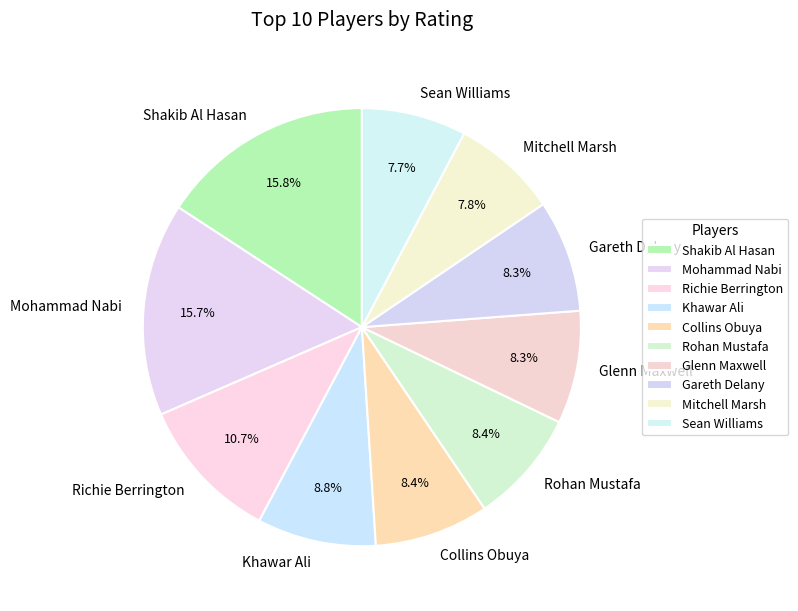

To the nearest percent, what is the difference between the largest and smallest slice percentages?

8%